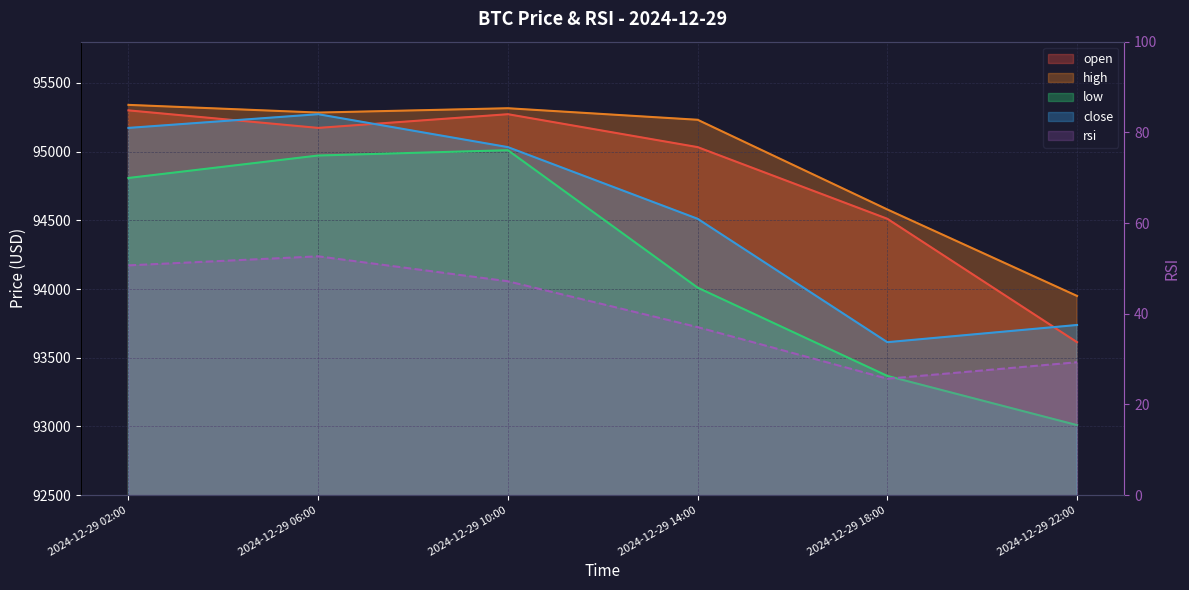

Is the value of rsi at 2024-12-29 06:00 greater than the value of high at 2024-12-29 02:00?

No